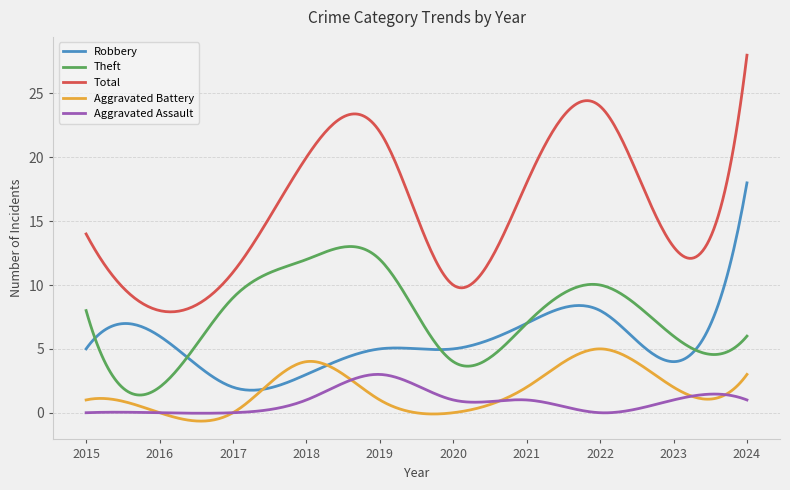

What is the greatest value displayed?

28.0